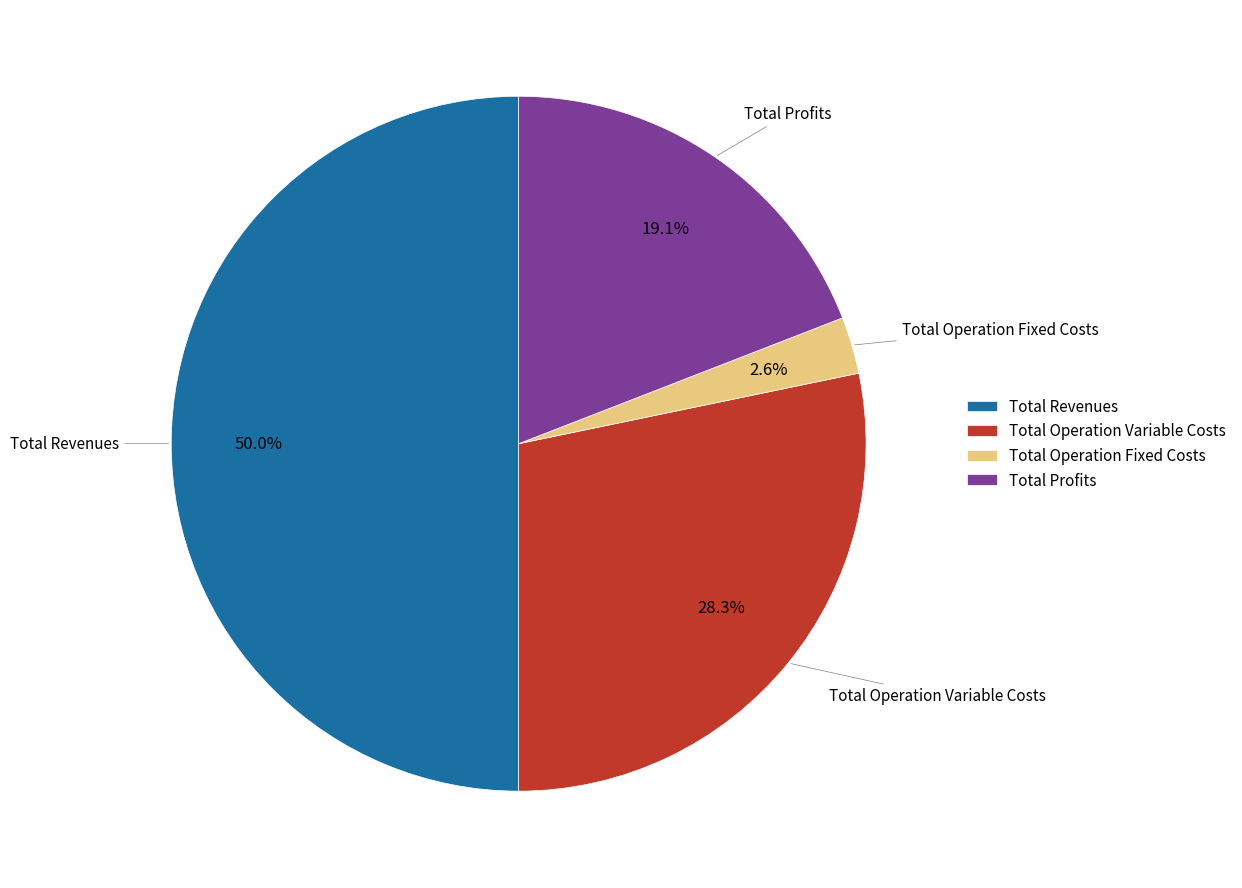

Which slice is the largest?

Total Revenues